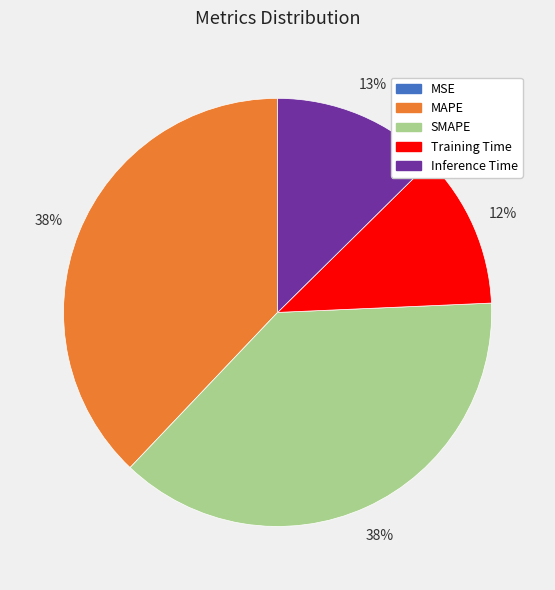

Does MAPE account for over 50% of the chart?

No